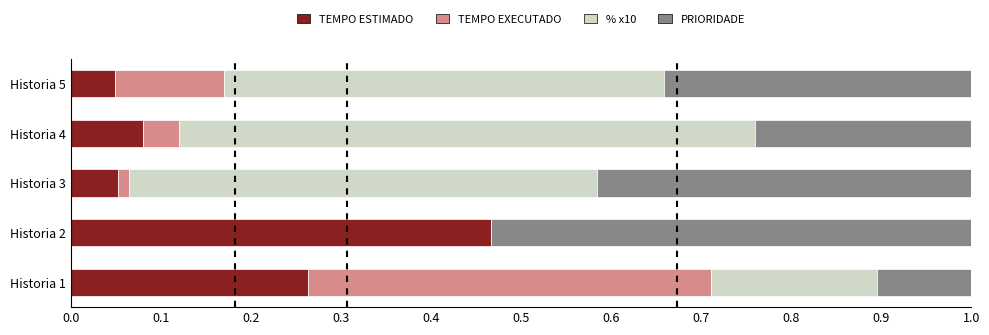

How many categories are shown in the chart?

5